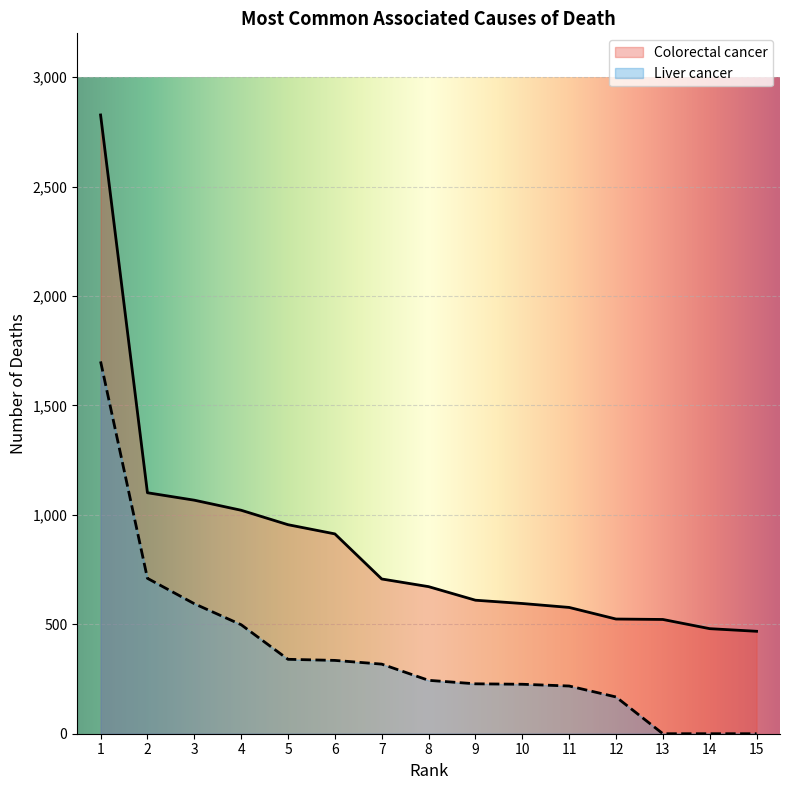

The Colorectal cancer series shows 1202 at 6. True or false?

False